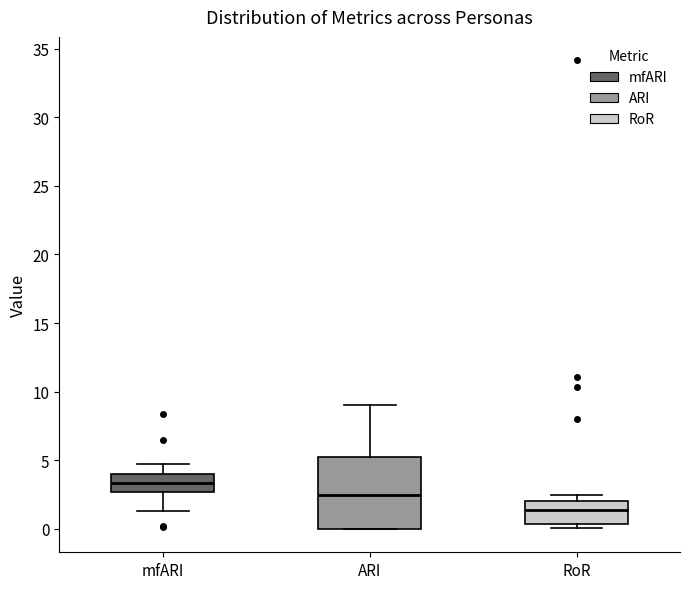

Reading left to right, transcribe this box plot: for each box, give where its median line is, the range the box spans, and where its two whiskers end, as read against the y-axis. The values are not printed on the chart, so give them approximately, as read against the axis.

mfARI: median 3.5, box 2.5 to 4.0, whiskers 1.5 to 5.0
ARI: median 2.5, box 0.0 to 5.0, whiskers 0.0 to 9.0
RoR: median 1.5, box 0.5 to 2.0, whiskers 0.0 to 2.5